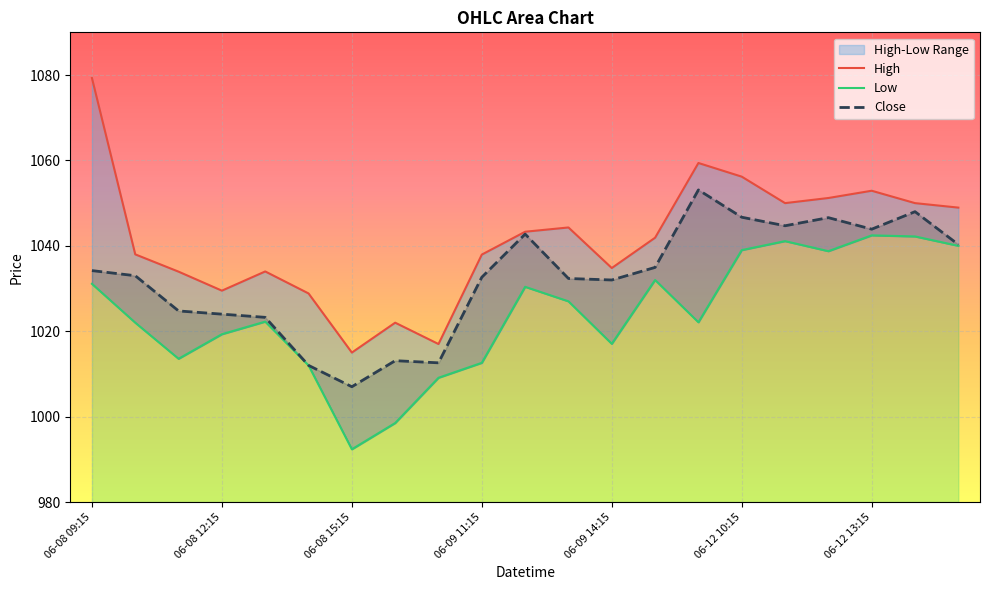

At 8, list the series in order from largest to smallest.

High, Close, Low